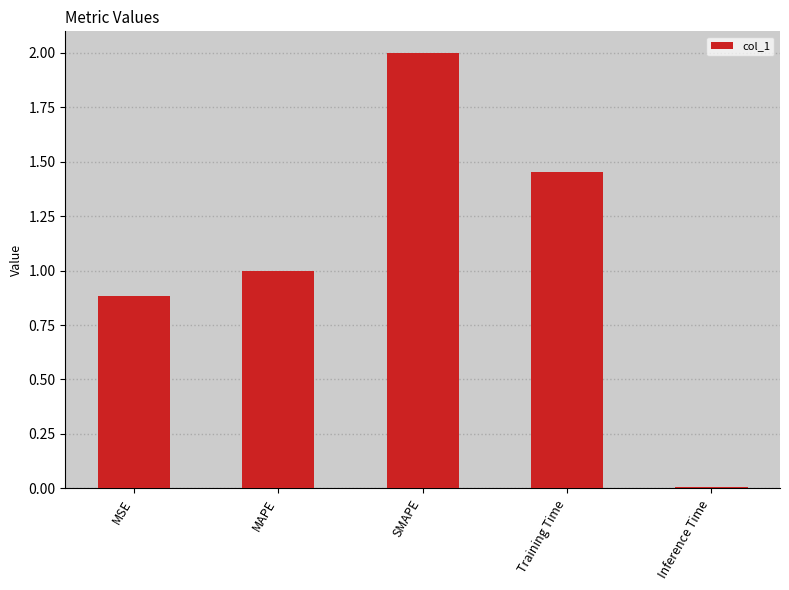

Does the chart contain stacked bars?

No